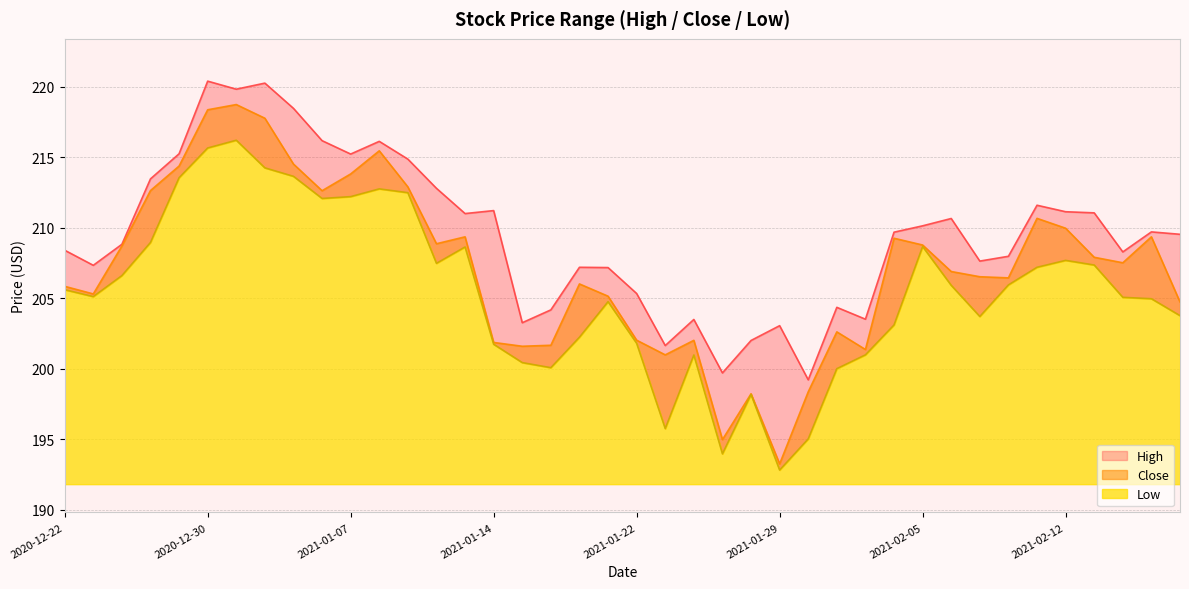

What is the label of the 30th point from the left?

2021-02-04